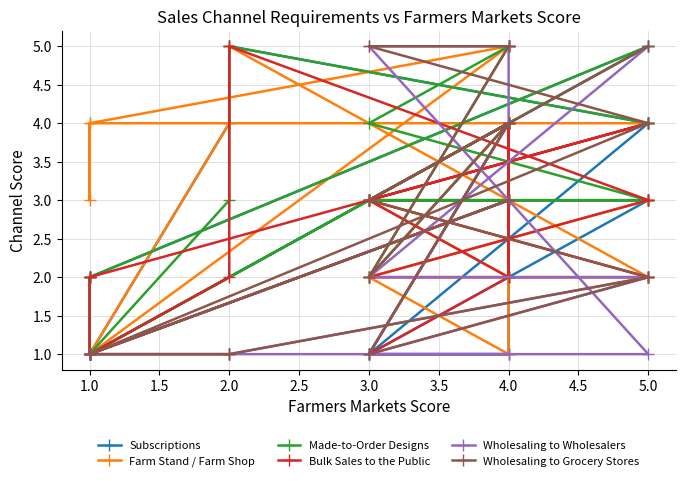

Does the chart have visible grid lines?

Yes